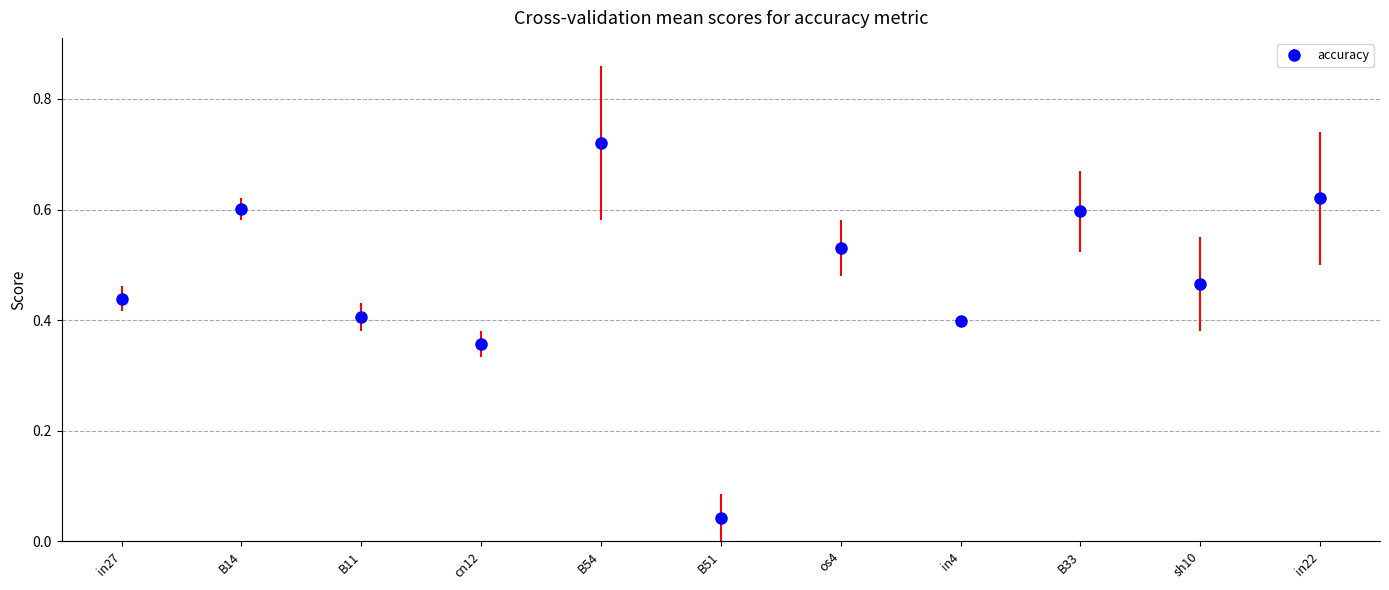

How many points are lower than both their immediate neighbors (excluding endpoints)?

4